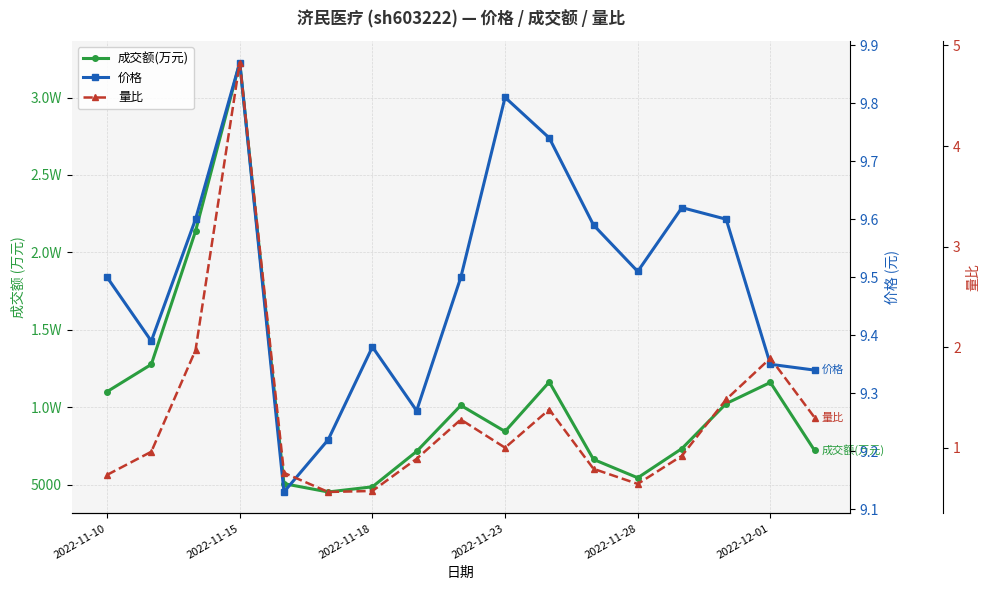

True or false: 量比 and 价格 cross at least once.

False